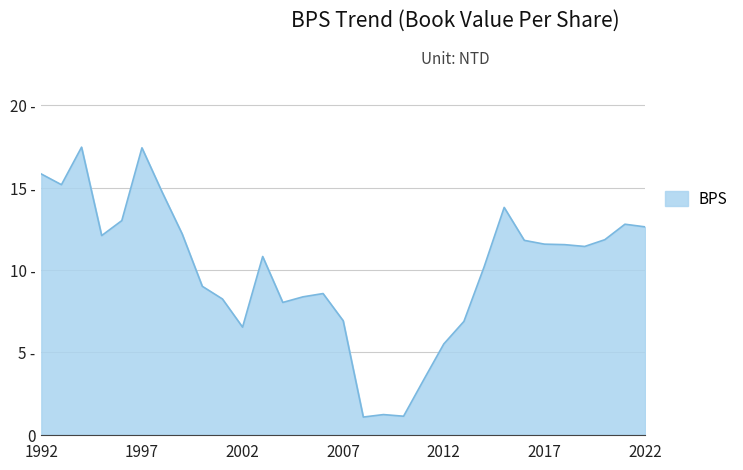

Does the chart display data point markers on the line(s)?

No